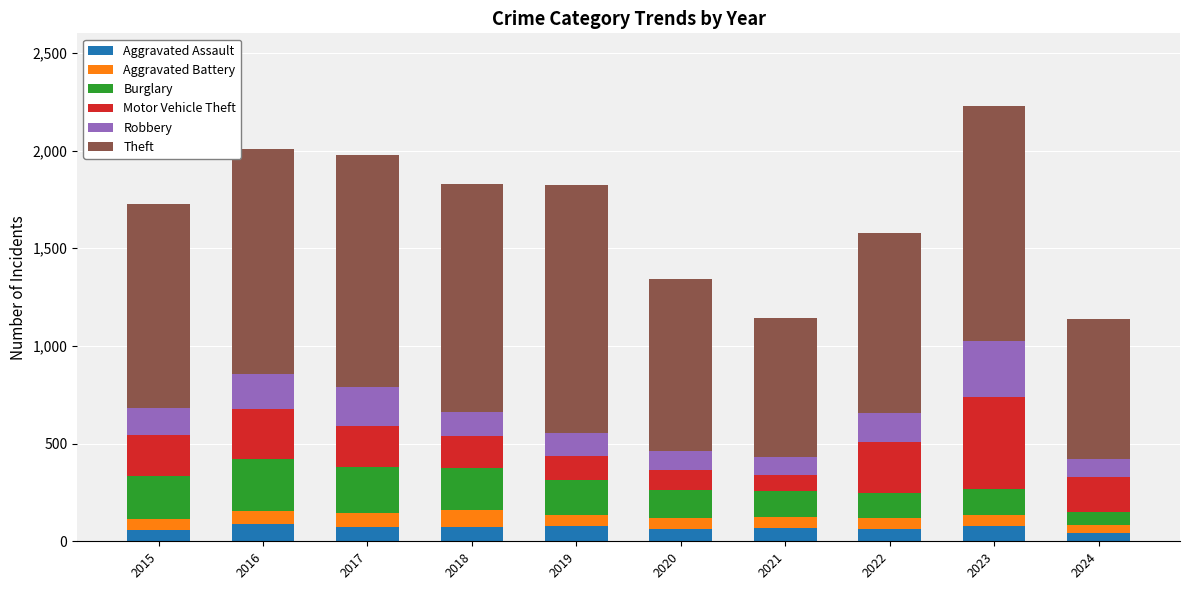

What is the total value across all series at 2018?

1830